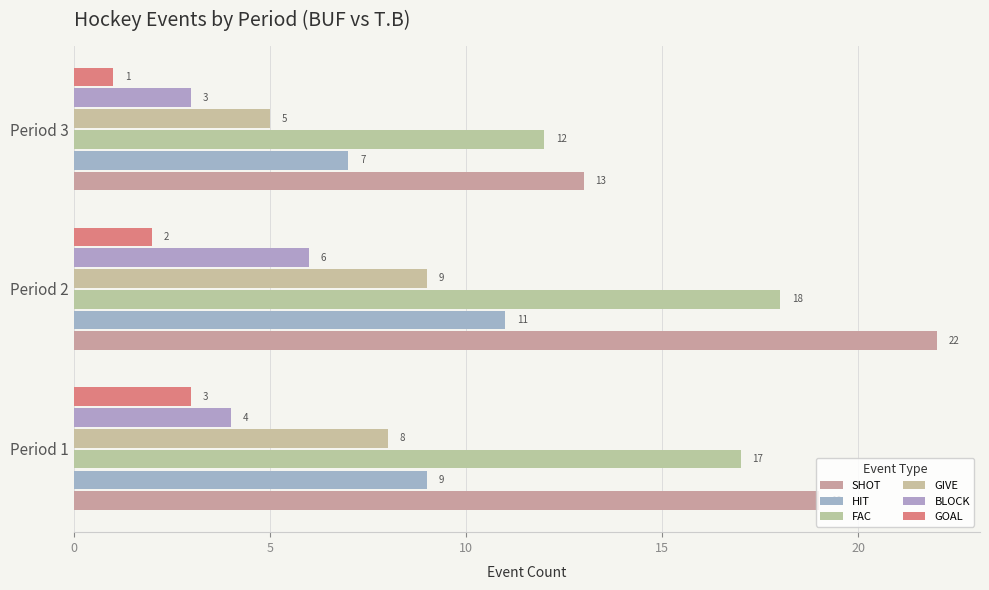

How many data points in BLOCK are less than 4?

1